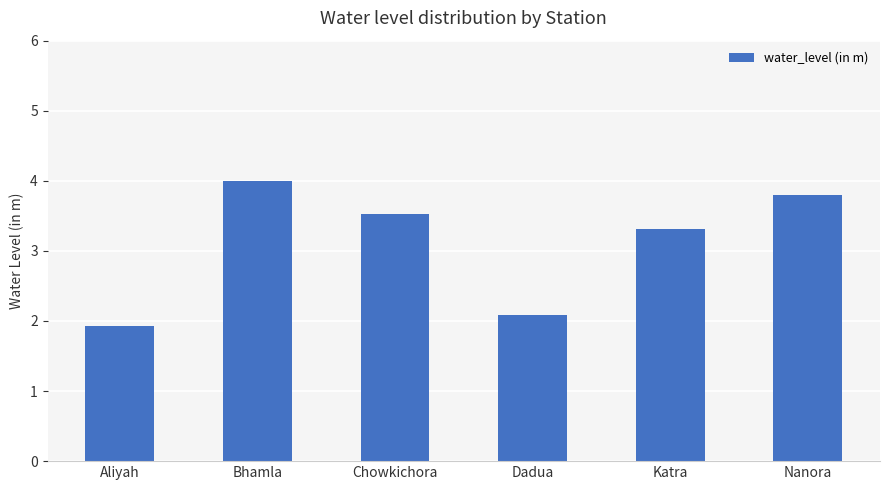

What is the smallest value displayed?

1.9